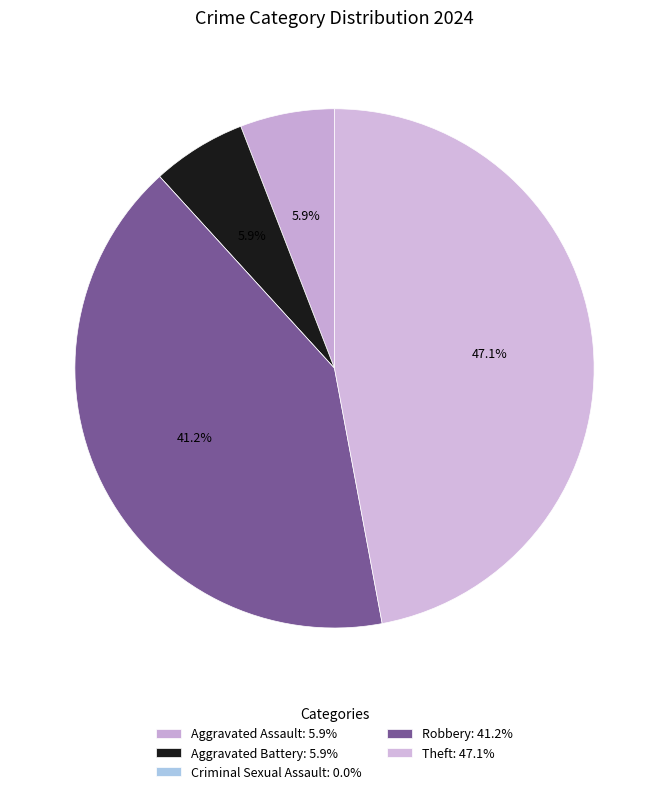

To the nearest percent, what is the difference between the Theft and Criminal Sexual Assault slice percentages?

47%